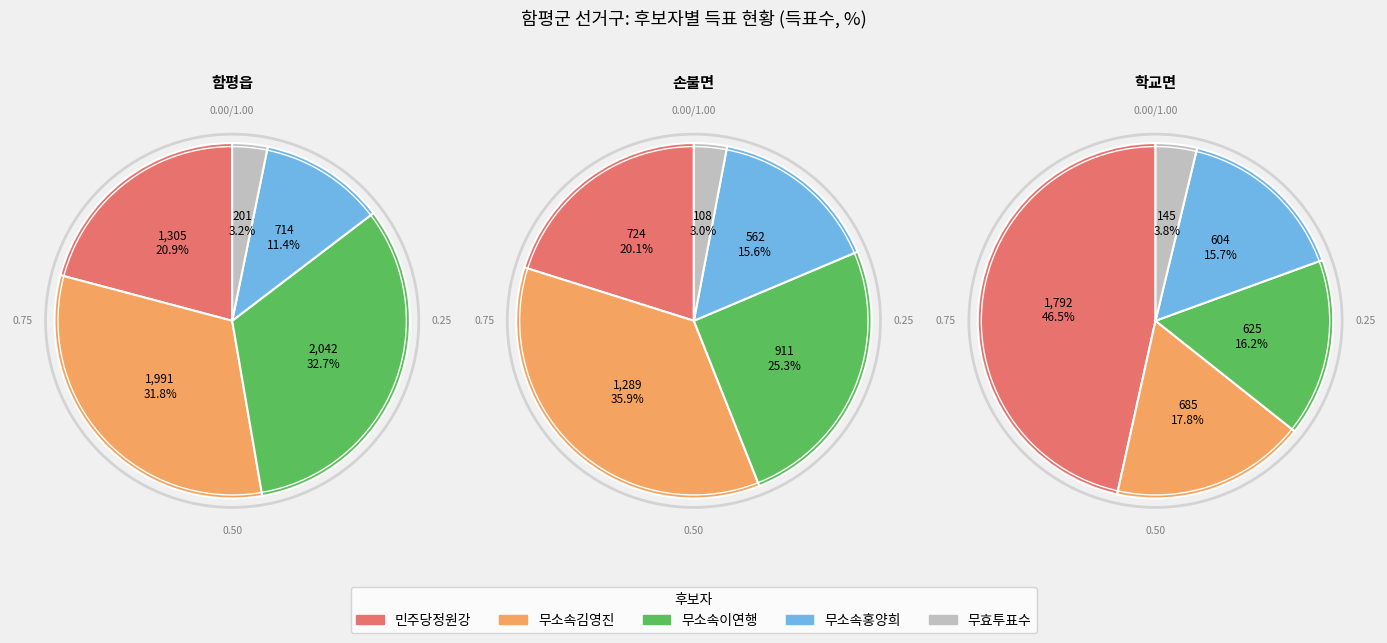

Is the sum of 무효투표수 and 무소속김영진 greater than half?

No